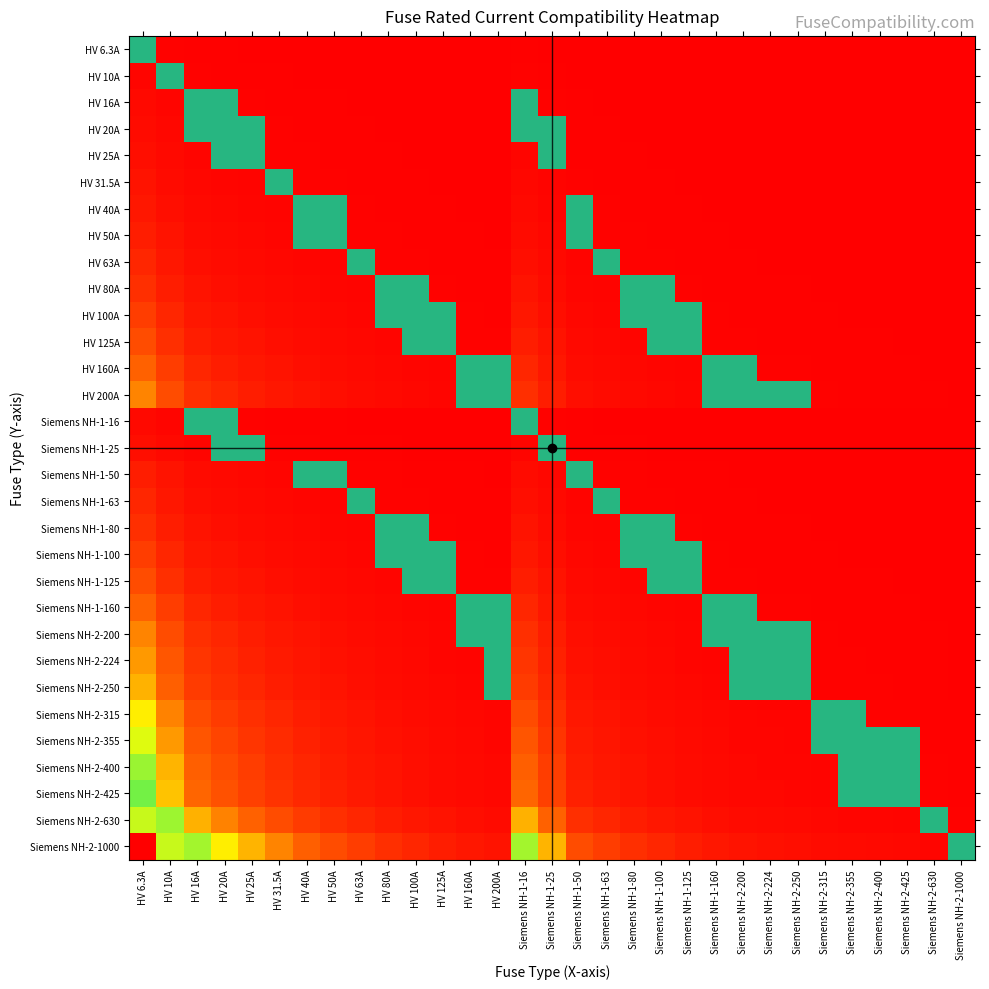

True or false: HV 6.3A has a value of 0 at Siemens NH-1-100.

True